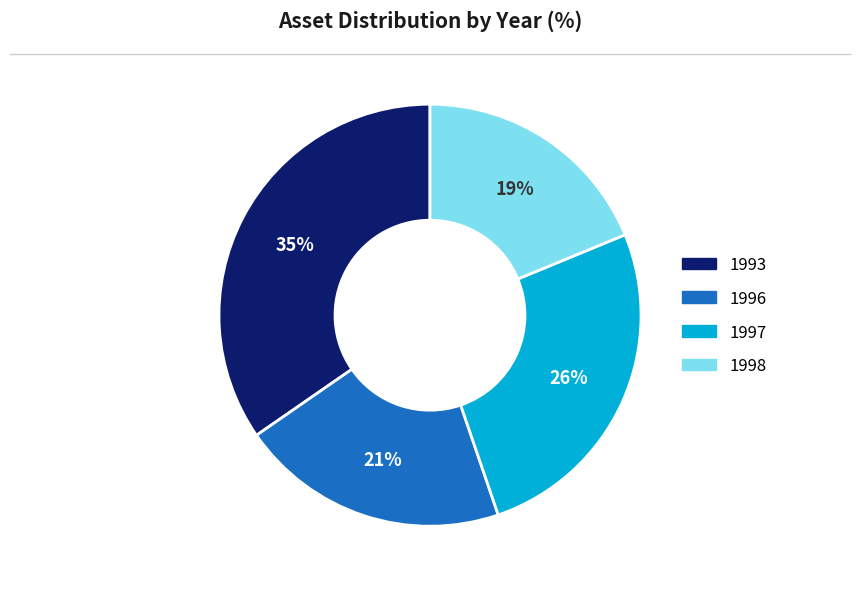

Rank the categories by value from highest to lowest.

1993, 1997, 1996, 1998